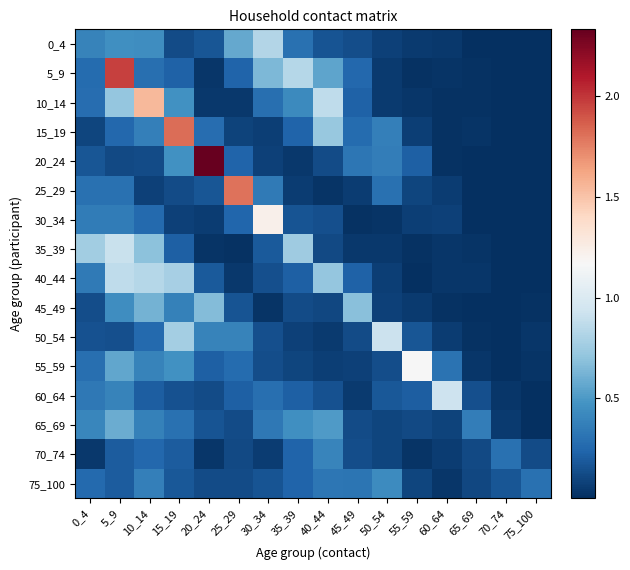

Which has a higher value, 55_59 or 35_39?

35_39